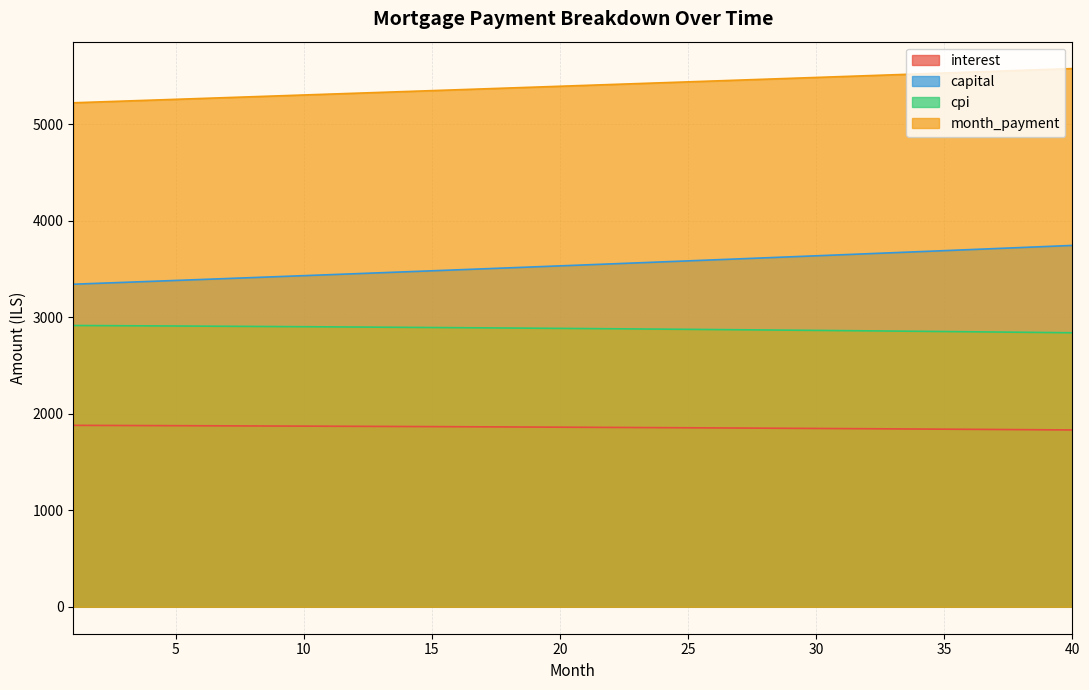

What is the value of the month_payment point at the 37th from the left?

5550.3